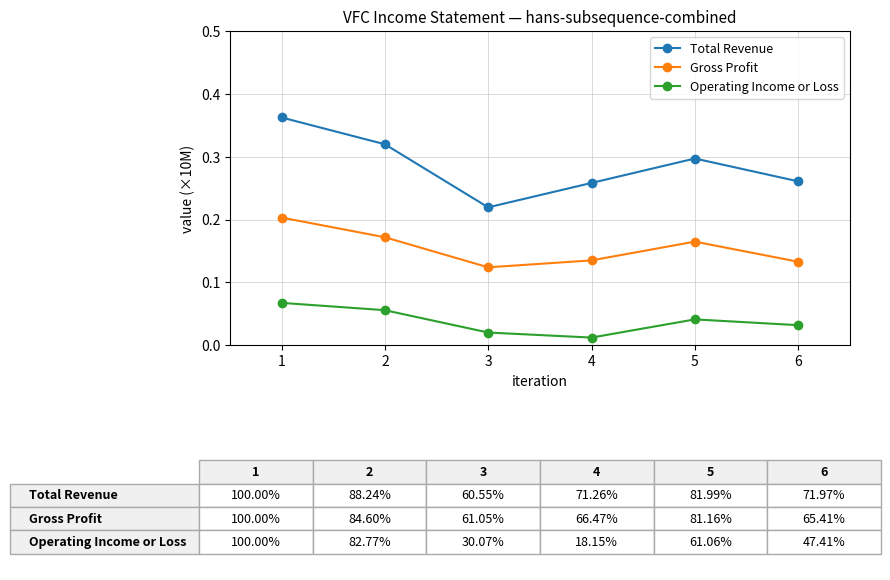

At how many categories does at least one series exceed 0?

6